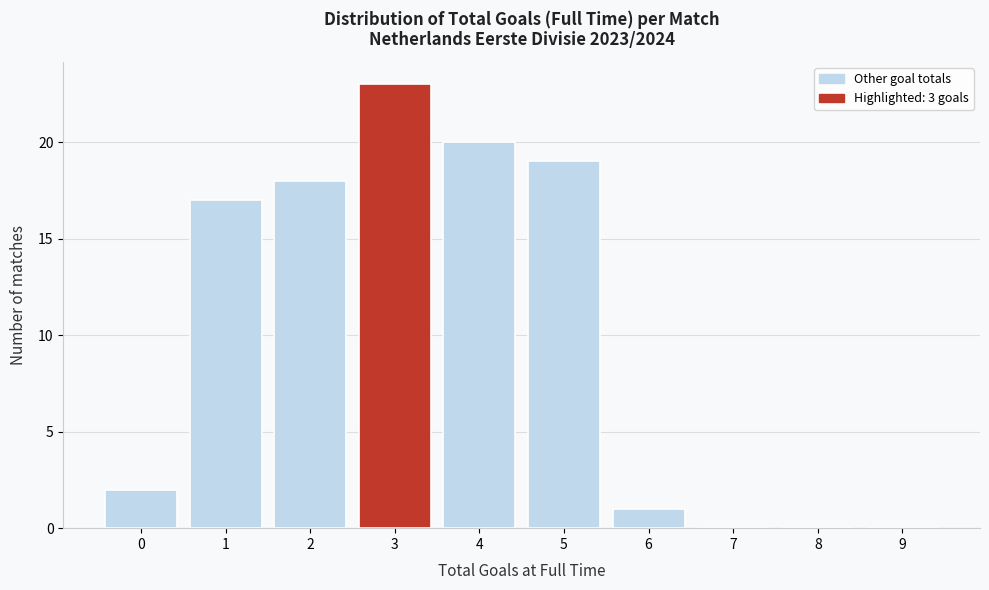

Reading left to right, what are all the values shown in this chart?

0=2	1=17	2=18	3=23	4=20	5=19	6=1	7=0	8=0	9=0